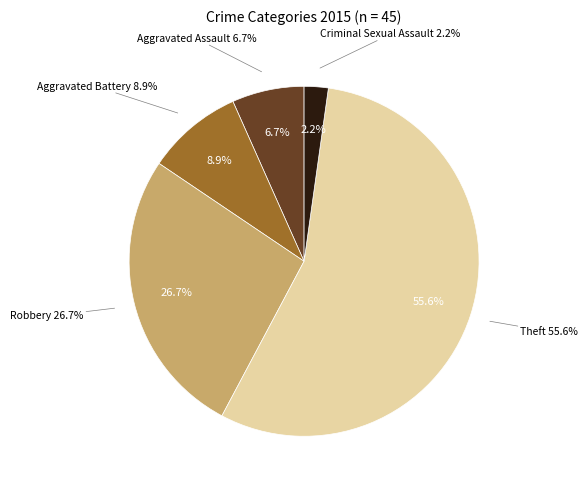

How much of the chart is everything except Theft?

44.4%